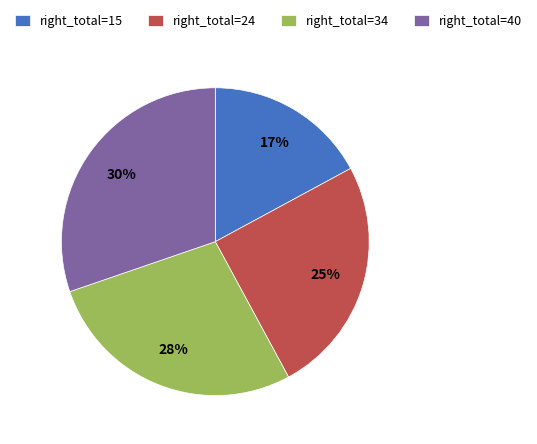

Count the number of slices in the pie.

4